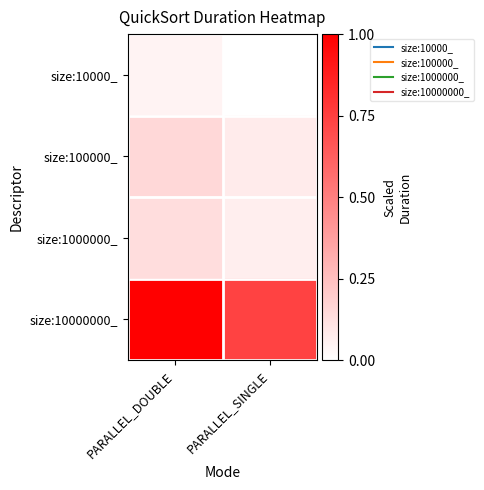

Which series has the largest total across all categories?

size:10000000_